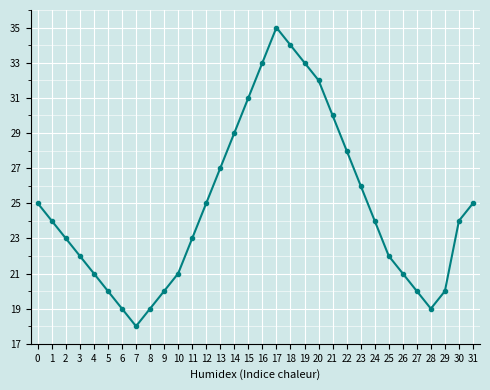

What is the value of the 1st point from the left?

25